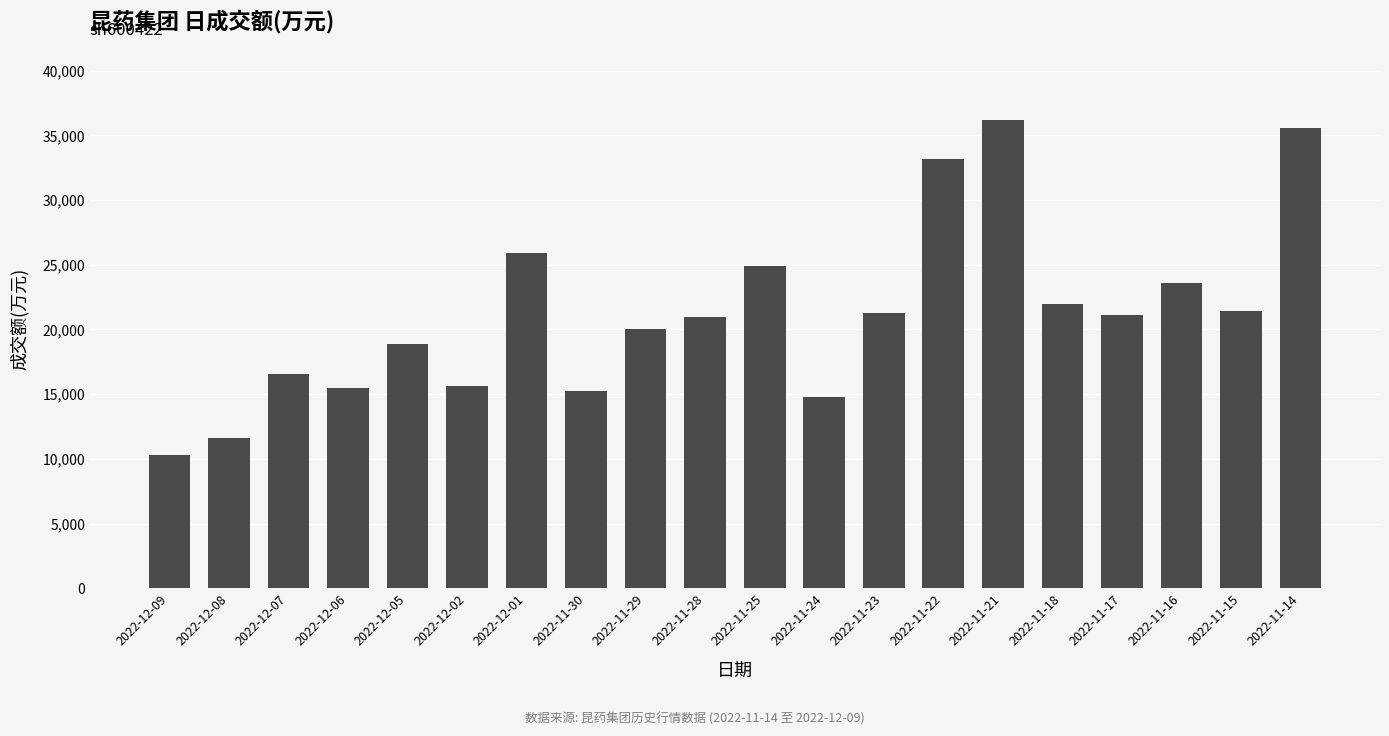

How many series are shown in this chart?

1